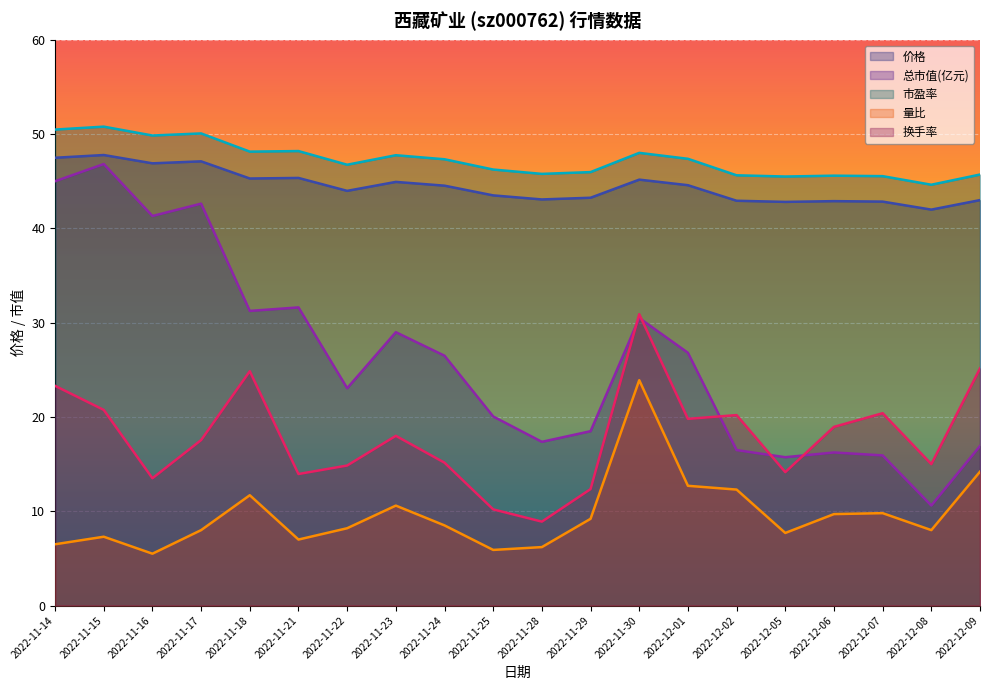

True or false: 总市值(亿元) has more than 1 points higher than both neighbors.

True